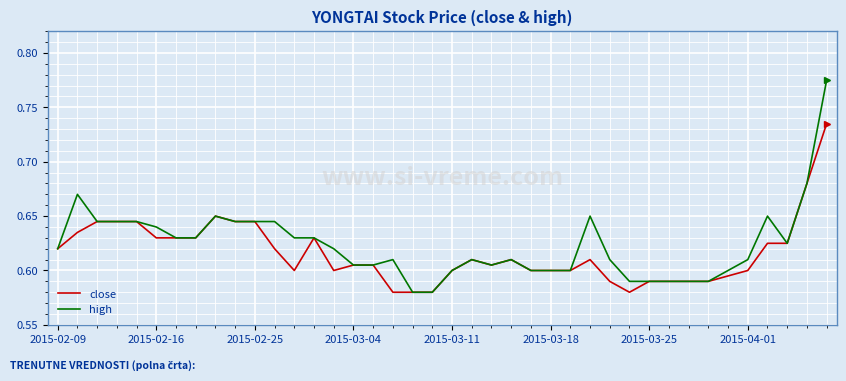

Which series has the largest total across all categories?

high